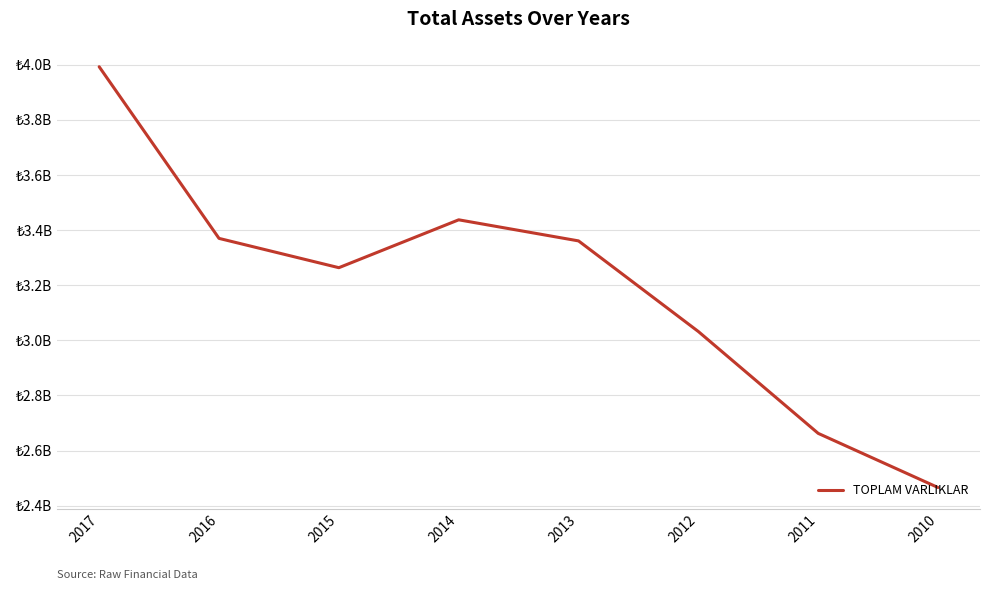

Rank the categories by value from highest to lowest.

2017, 2014, 2016, 2013, 2015, 2012, 2011, 2010